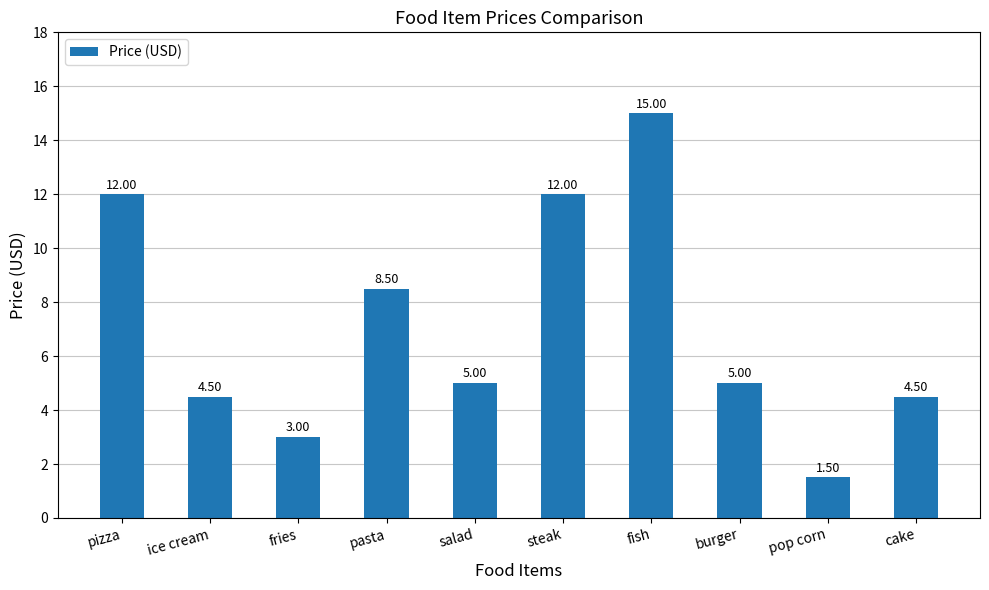

Is it true that the value at pizza is 20.9?

False